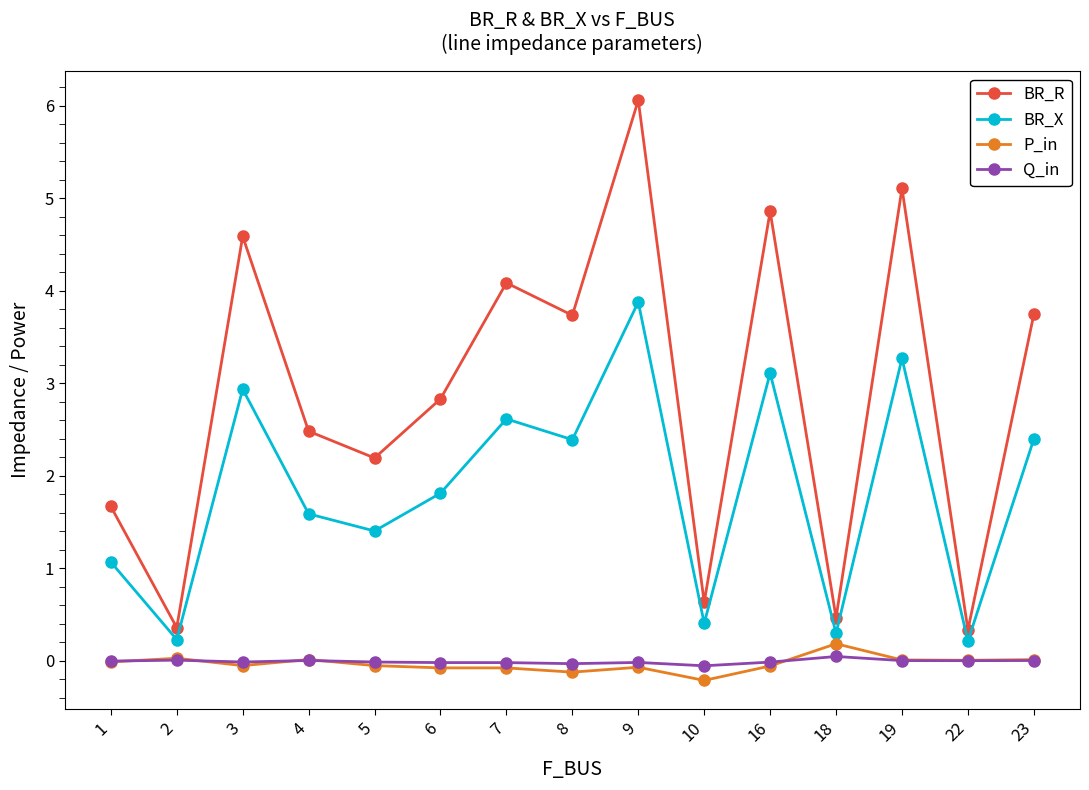

Does the chart have visible grid lines?

No